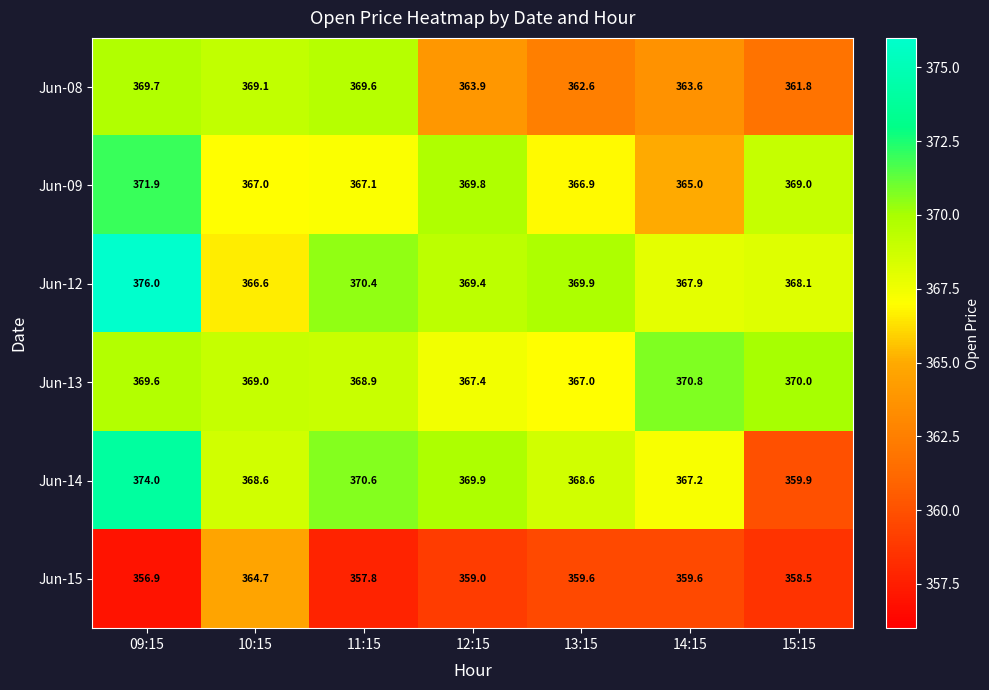

What is the sum of all Jun-09 values?

2576.7